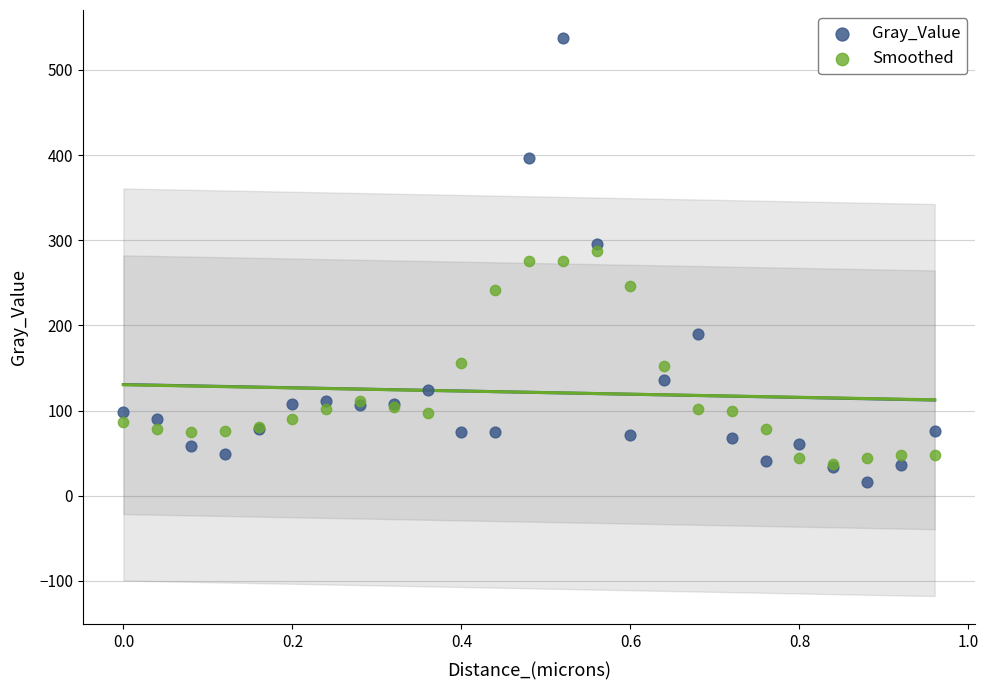

What are all the series names shown in the legend?

Gray_Value, Smoothed